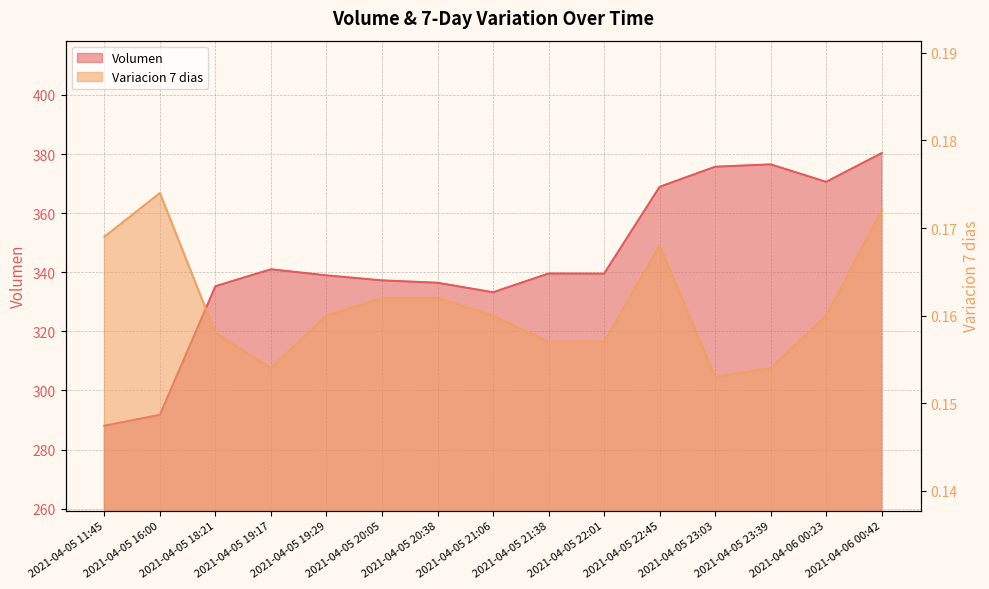

Count the number of data series in this chart.

2